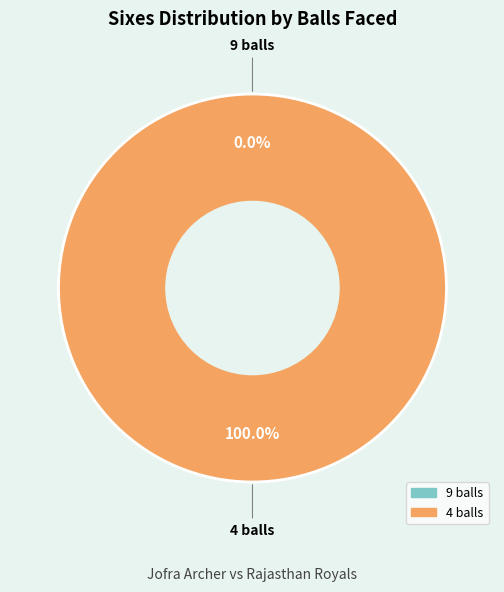

True or false: 9 balls accounts for 1% of the total.

False